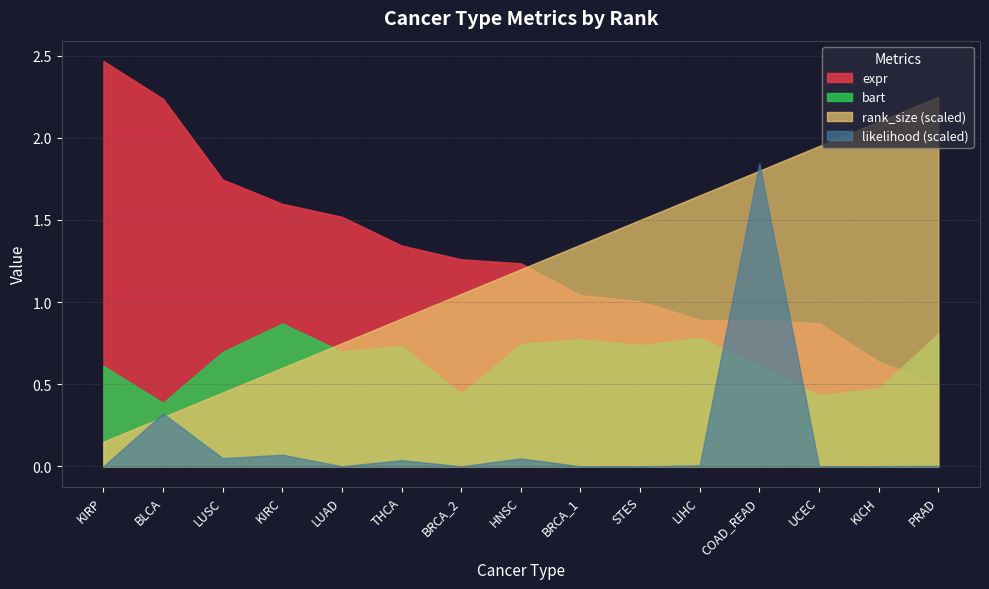

At which label does expr reach its minimum?

PRAD